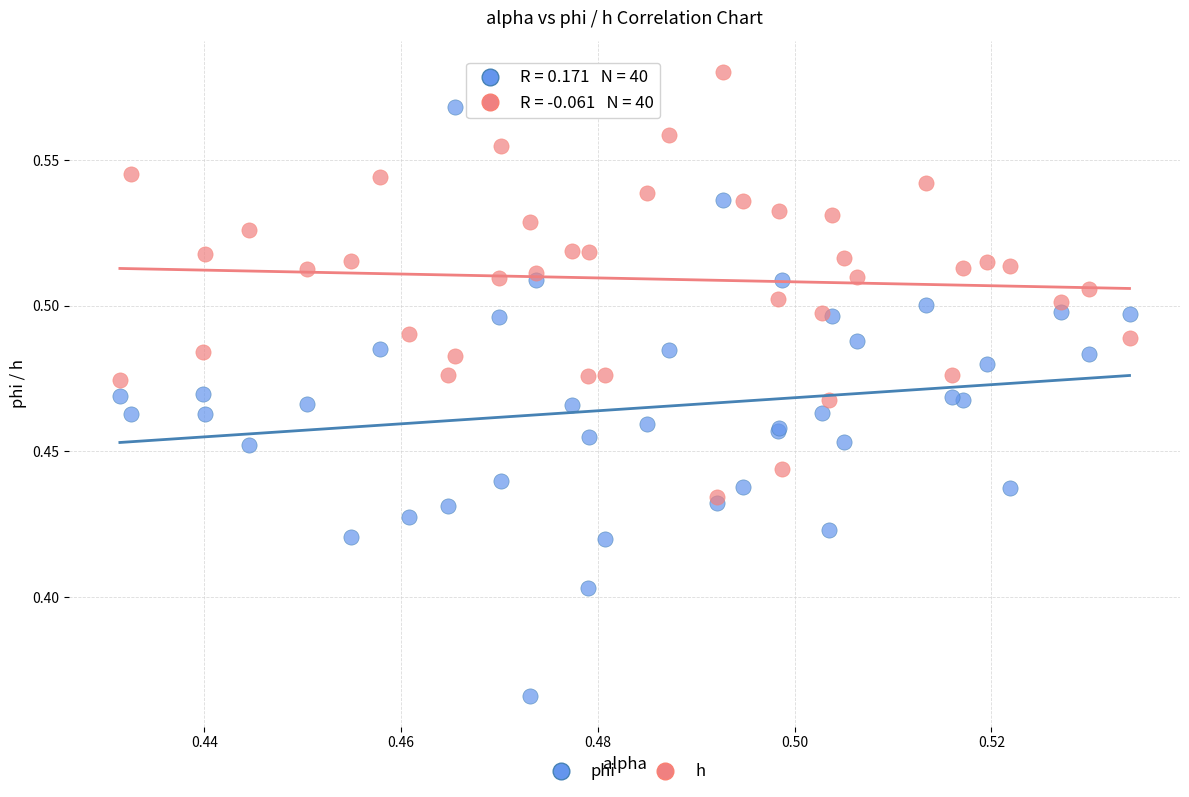

What are all the series names shown in the legend?

phi, h